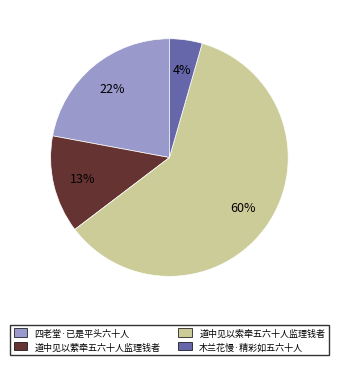

How many segments does this pie chart have?

4